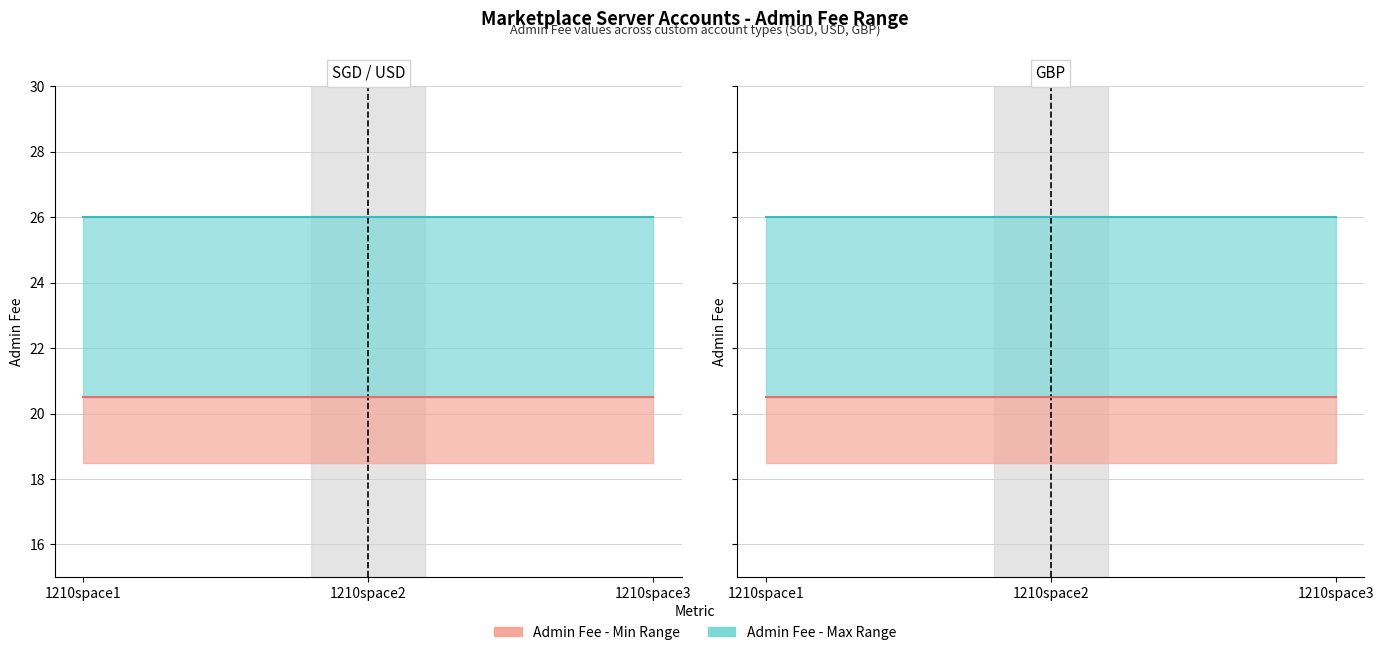

Count the number of data series in this chart.

2